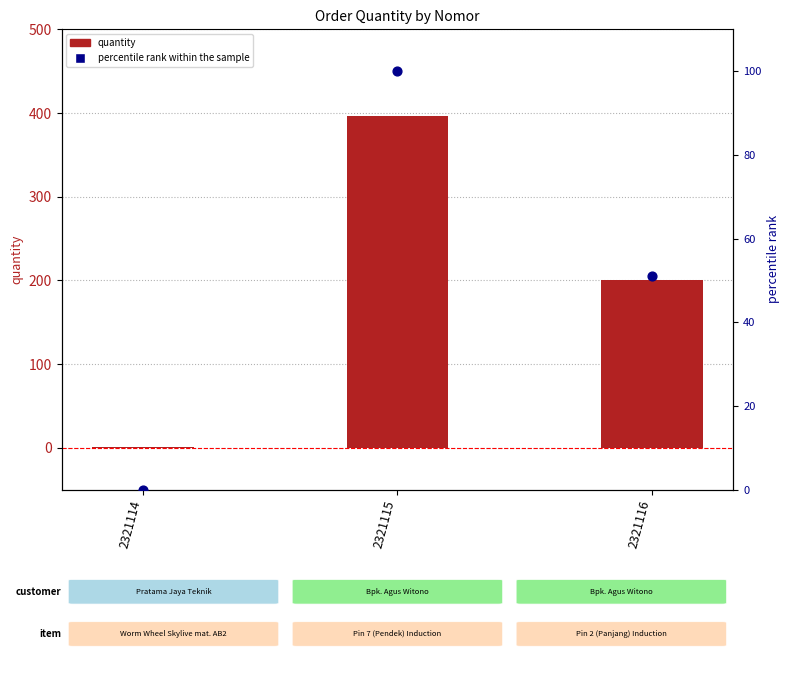

Which series reaches the maximum Y coordinate?

quantity